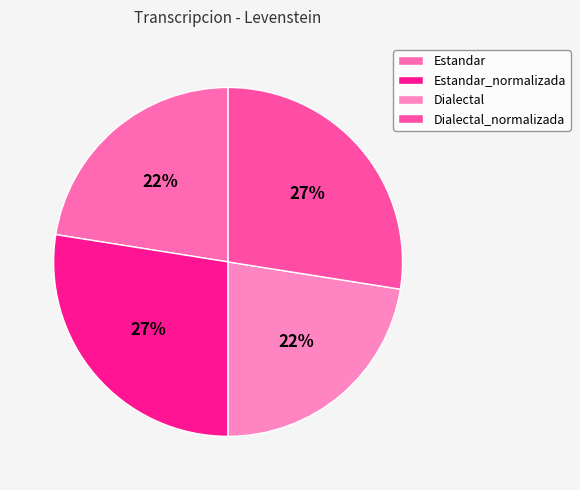

How many segments does this pie chart have?

4